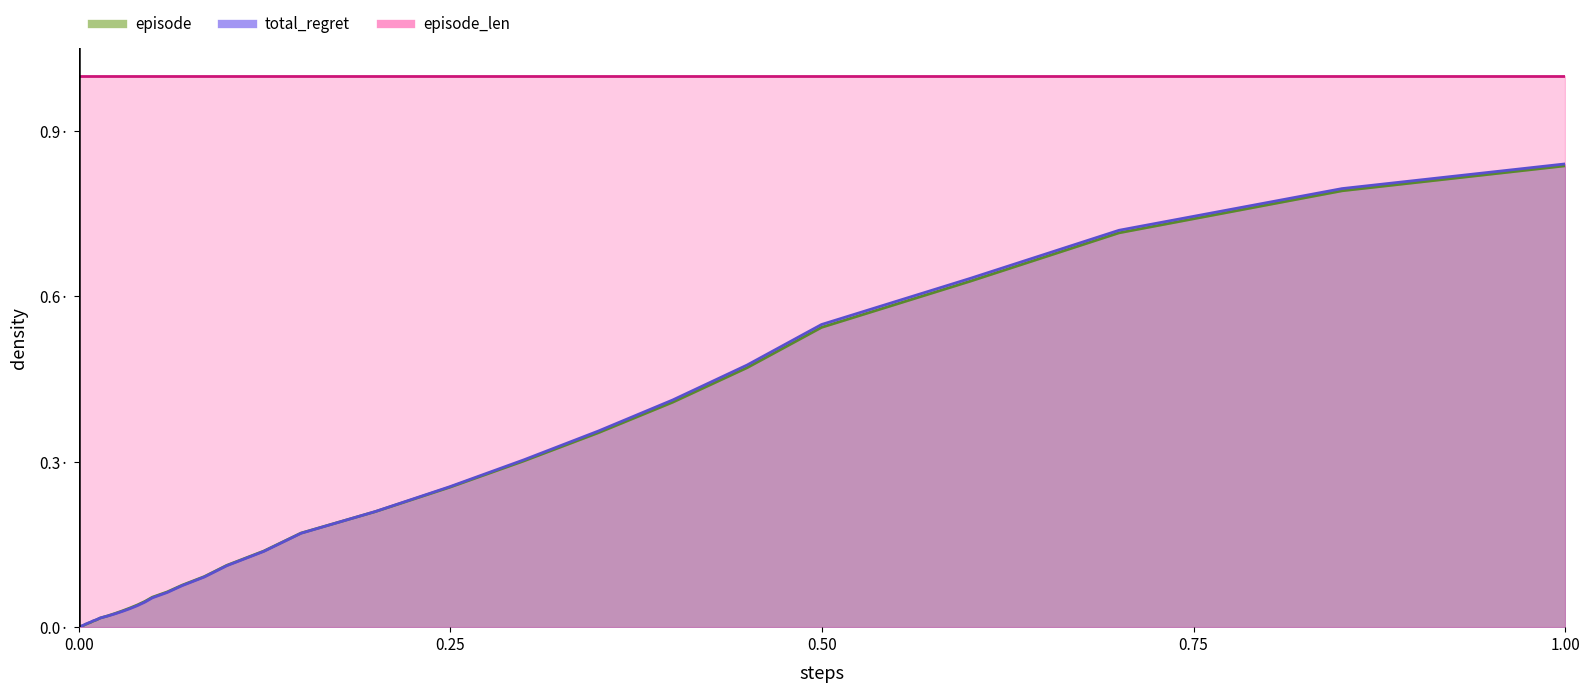

At how many categories does at least one series exceed 0?

40